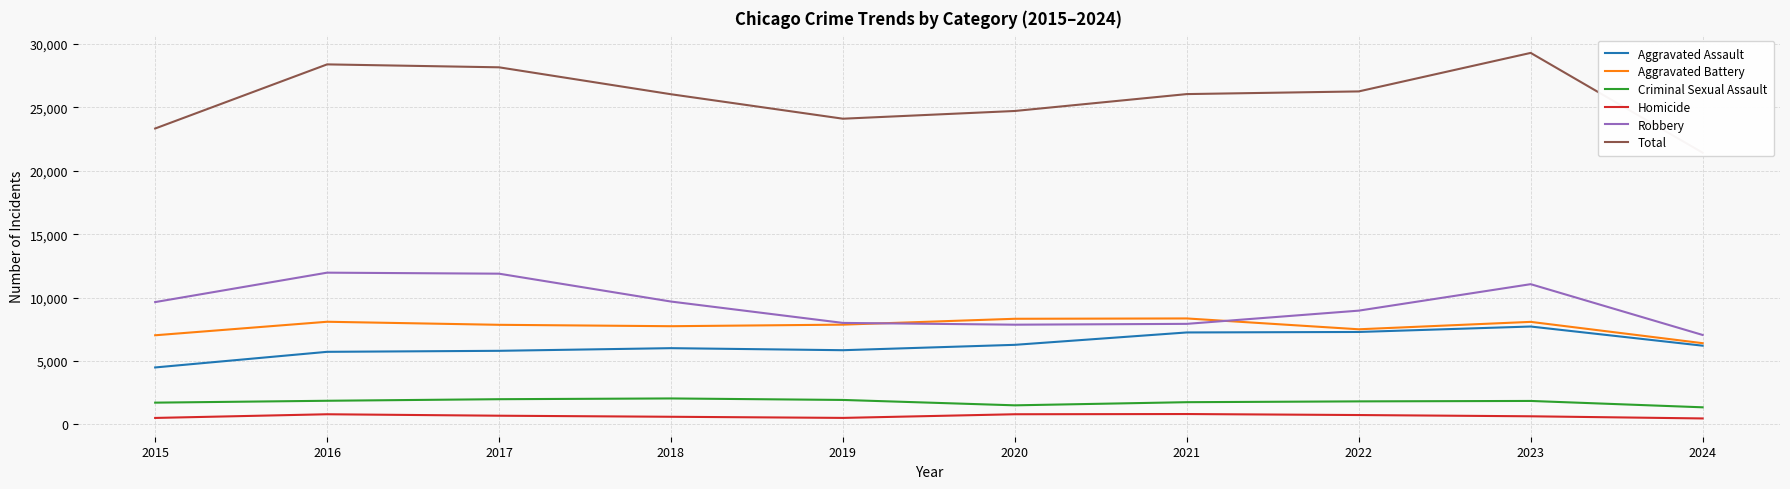

How many lines are shown in the chart?

6